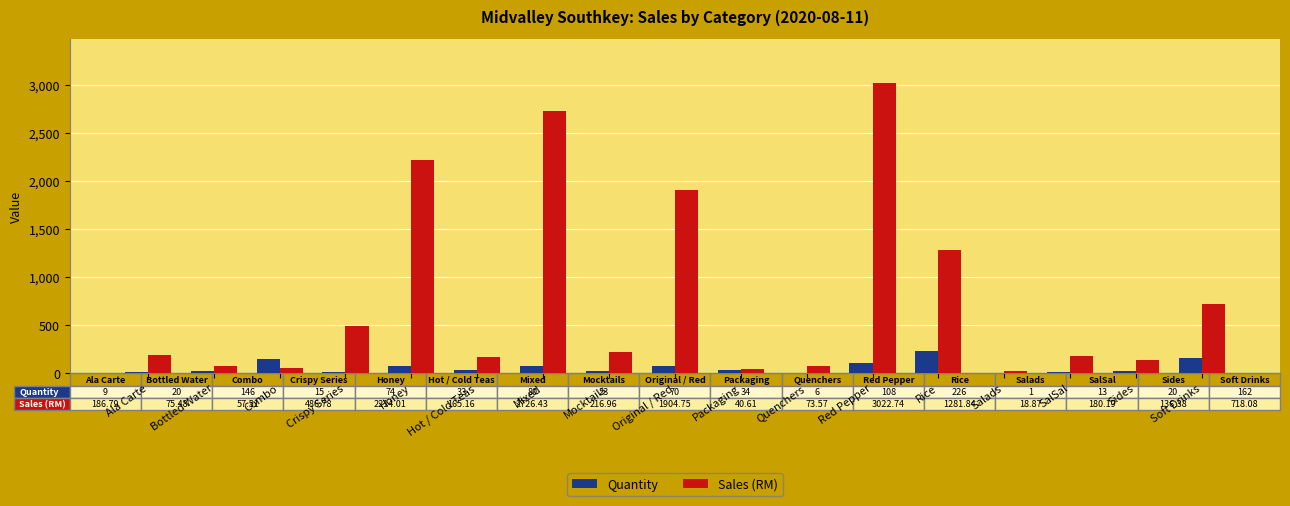

Are the bars horizontal?

No